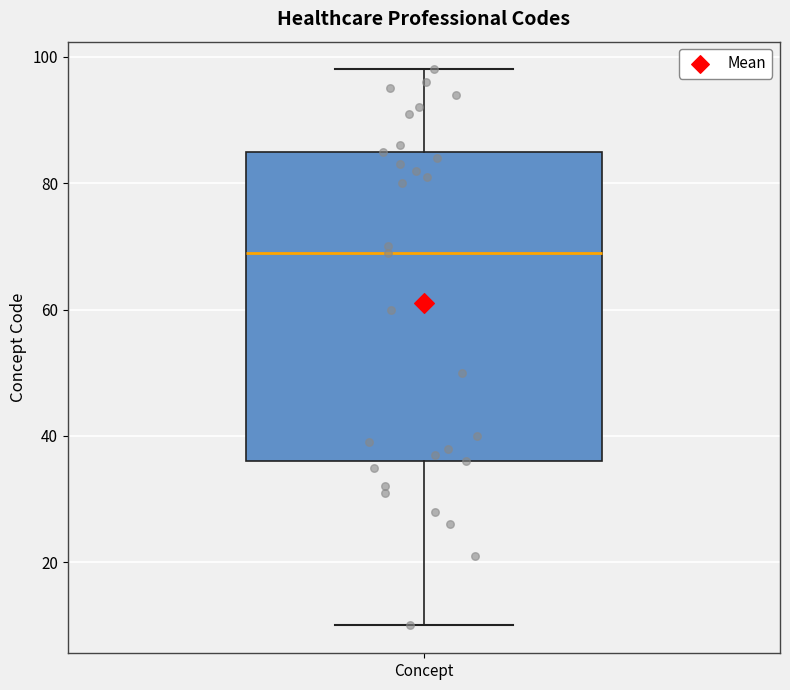

Read this box plot against the y-axis: the position of the median line, the range covered by the box, and the ends of both whiskers. The values are not printed on the chart, so give them approximately, as read against the axis.

median 70, box 36 to 86, whiskers 10 to 98